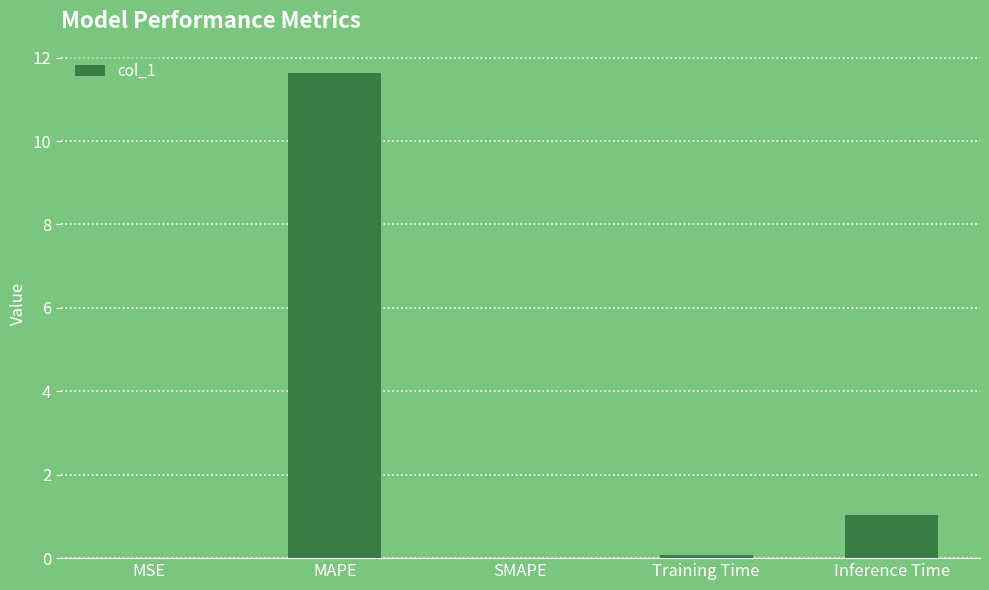

Count the number of data series in this chart.

1